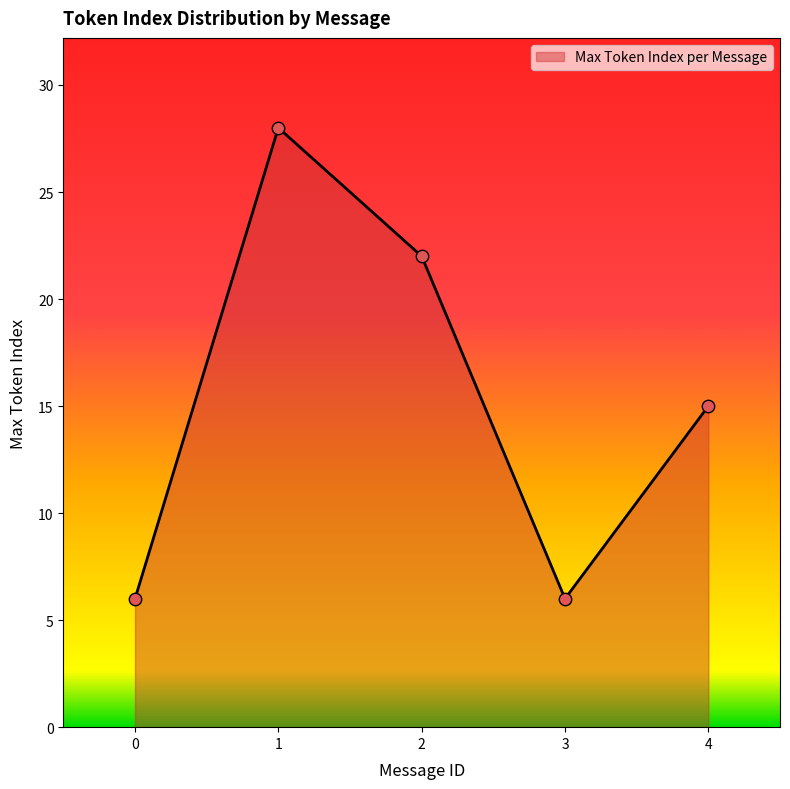

What is the ratio of the value at 1 to the value at 3?

4.7